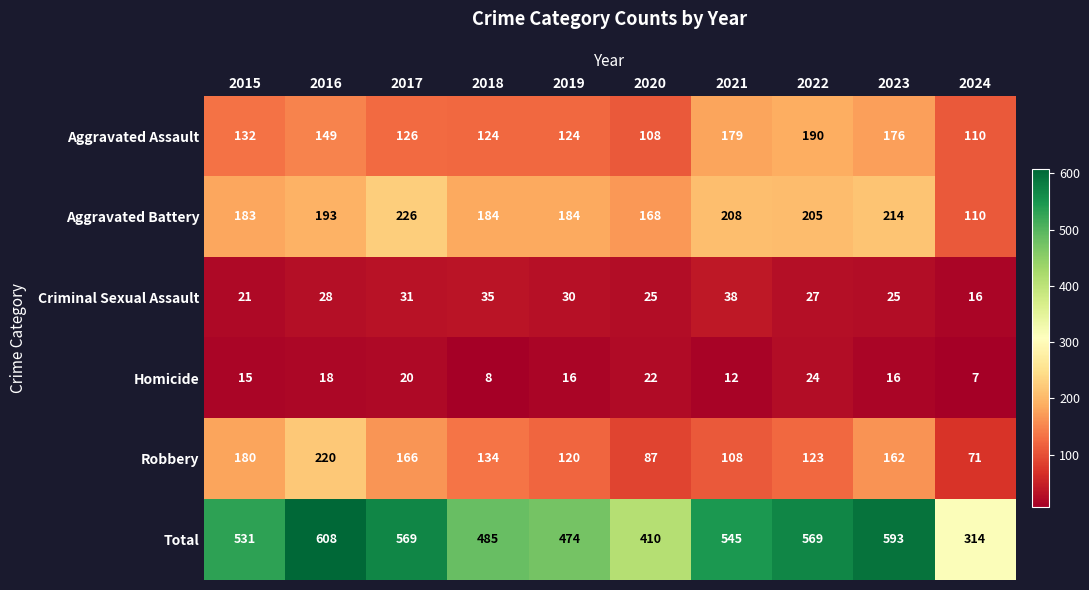

What is the smallest value displayed?

7